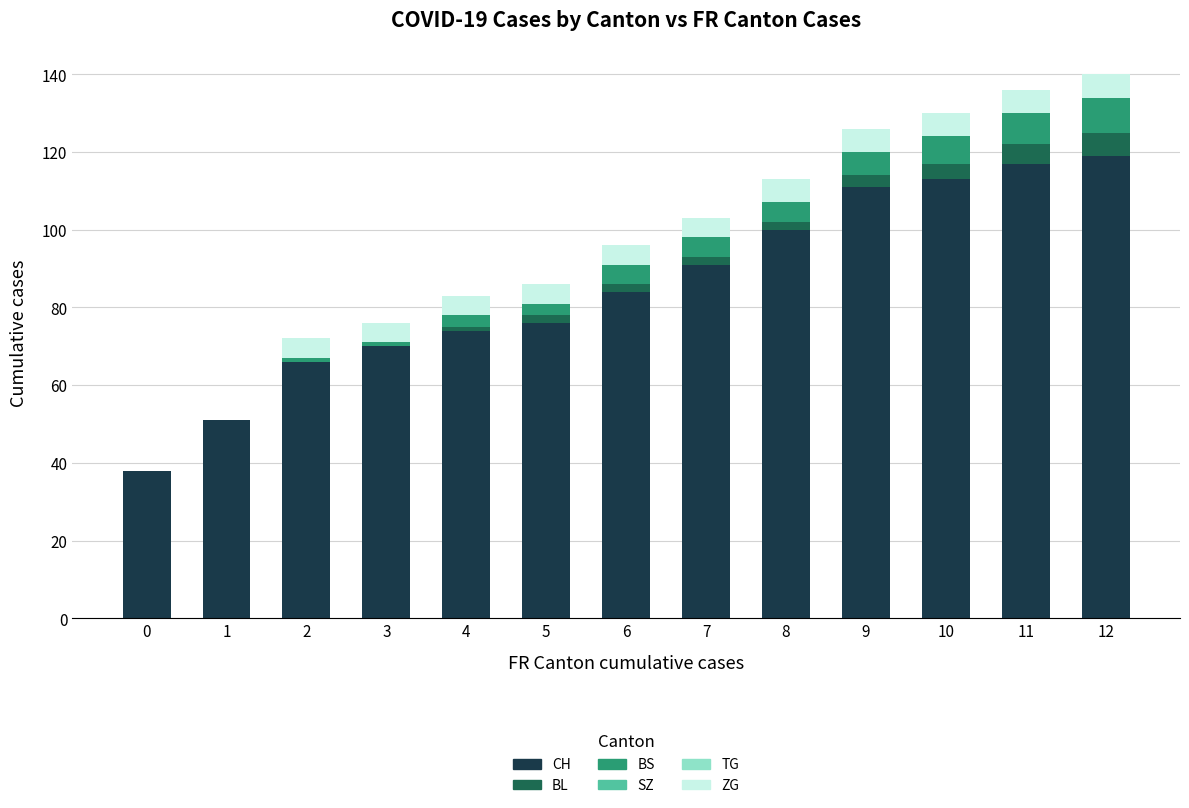

Count the number of data series in this chart.

4